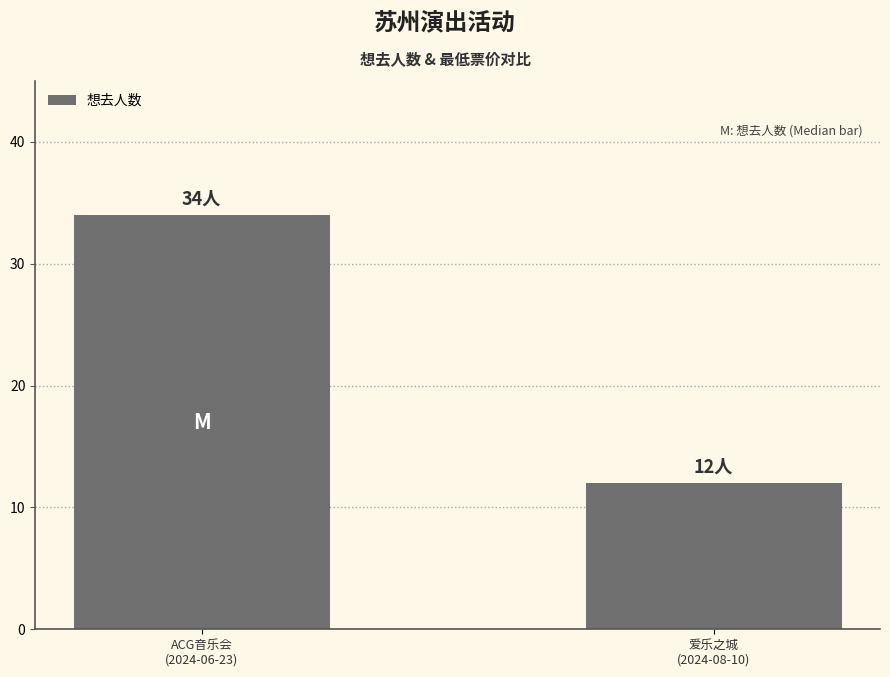

Rank the categories by value from highest to lowest.

ACG音乐会
(2024-06-23), 爱乐之城
(2024-08-10)